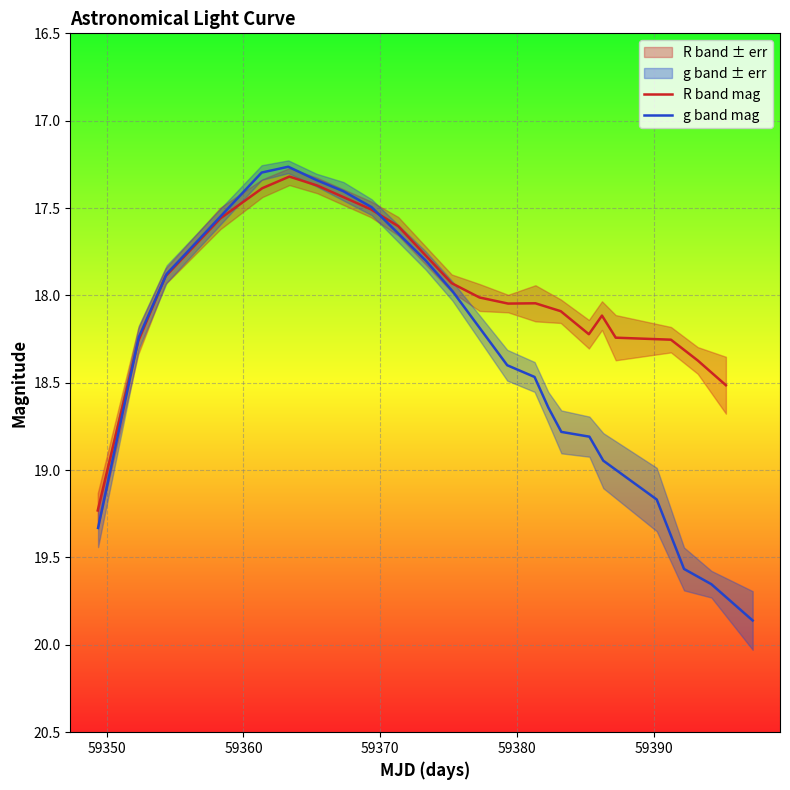

List the series in order of their peak value, highest first.

g band mag, R band mag